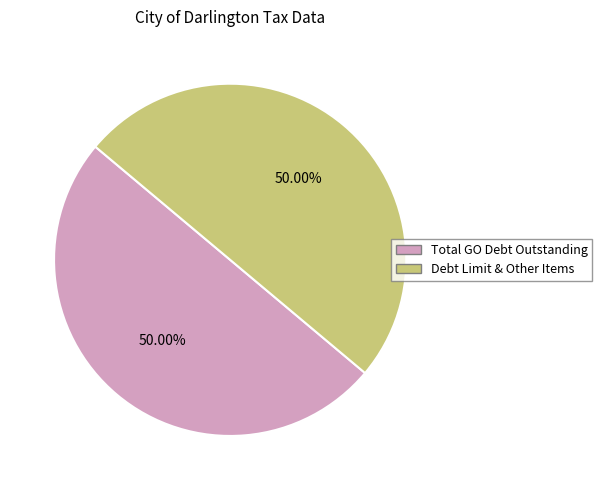

What is the ratio of the value at Total GO Debt Outstanding to the value at Debt Limit & Other Items?

1.0